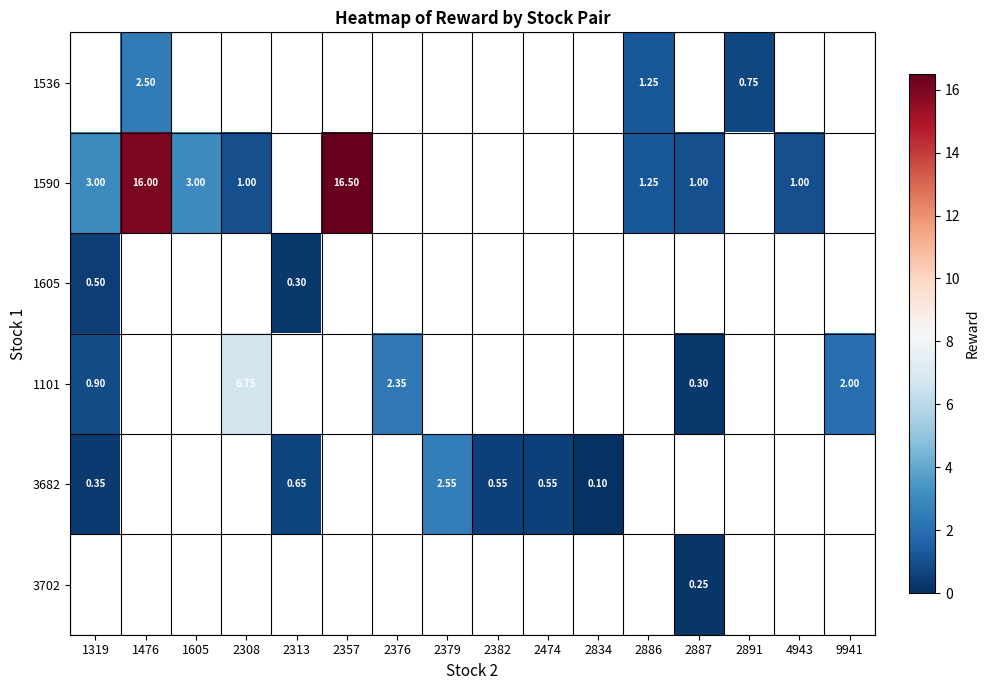

At which label does row_4 reach its minimum?

2834